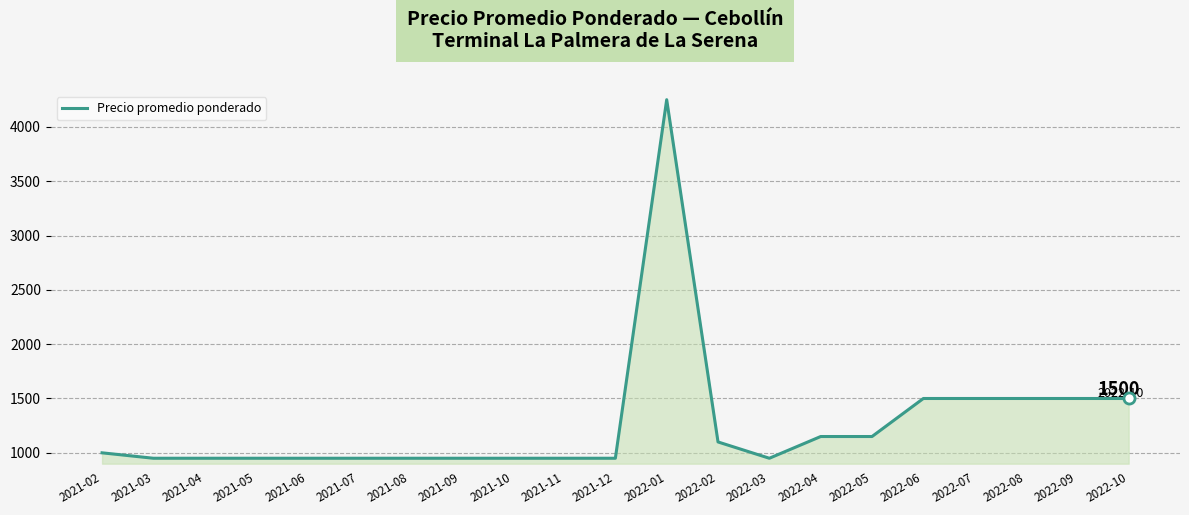

Between 2022-02 and 2021-02, which is larger?

2022-02